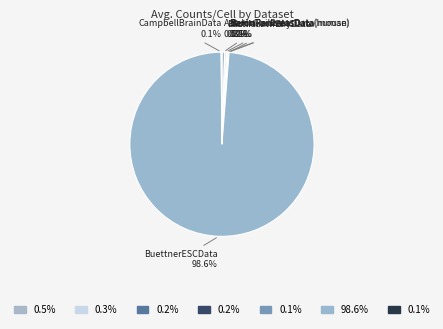

Rank the categories by value from highest to lowest.

BuettnerESCData, AztekinTailData, BachMammaryData, BaronPancreasData(human), BaronPancreasData(mouse), CampbellBrainData, KotliarovPBMCData